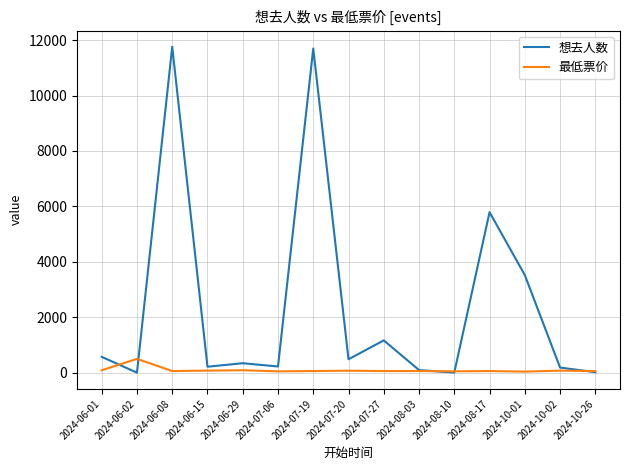

What is the maximum value for 最低票价?

499